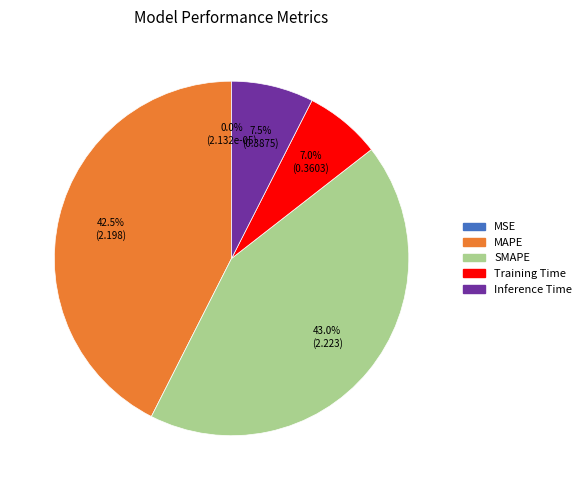

Between Inference Time and SMAPE, which is larger?

SMAPE